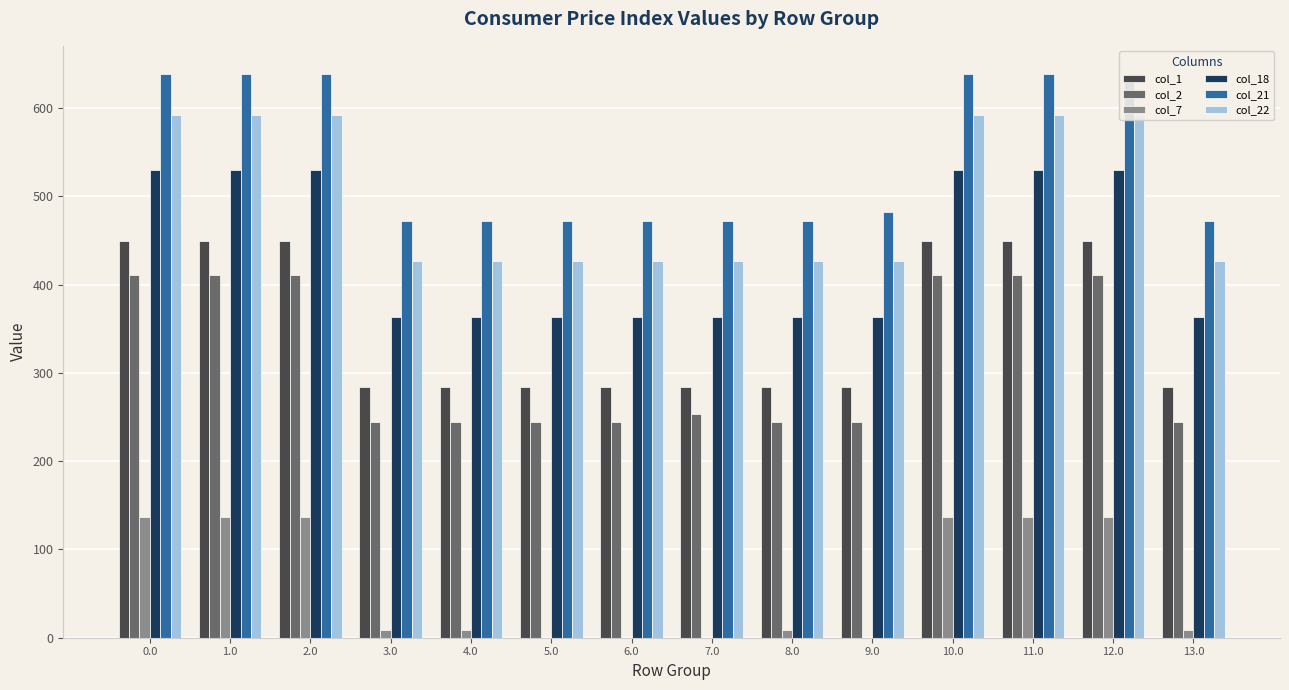

Does the chart contain any negative values?

No